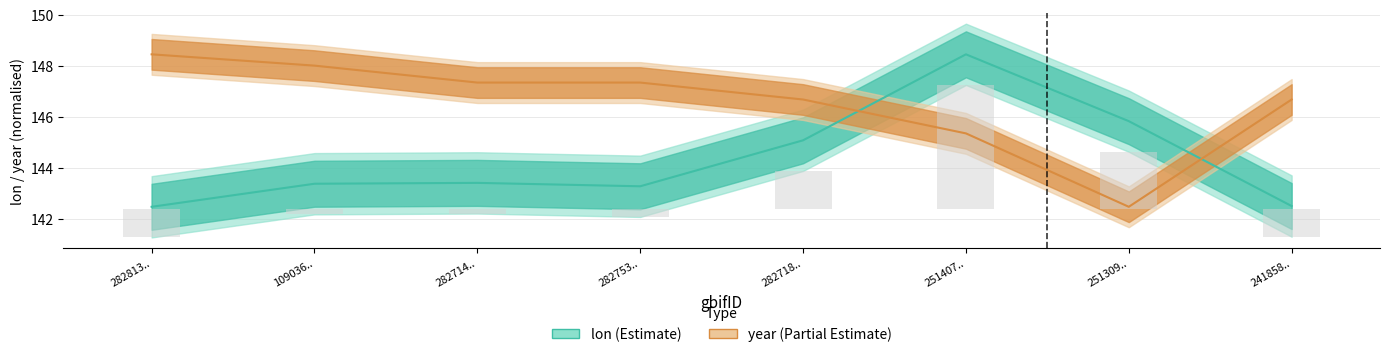

Which series has the largest total across all categories?

year